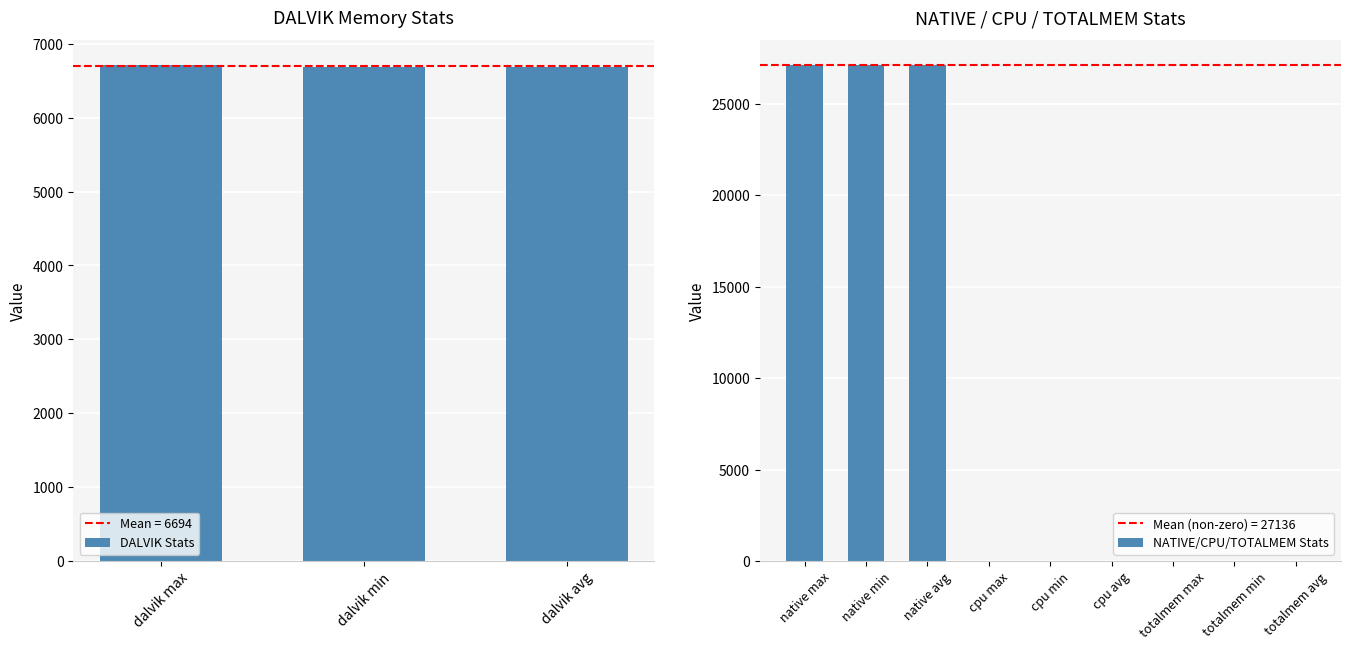

Count the values in the range 0 to 27136.

12